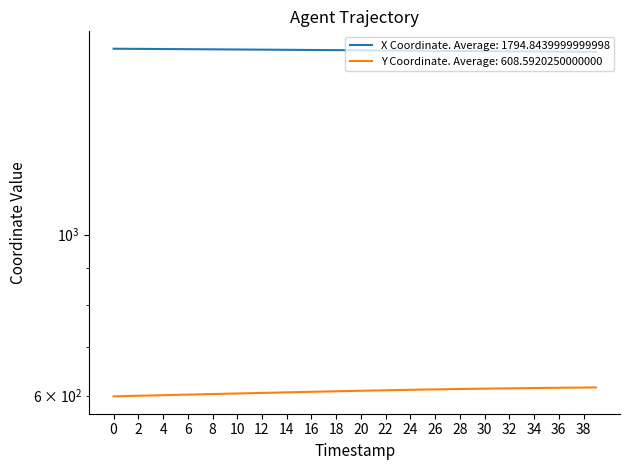

List the series in order of their overall mean, lowest first.

Y, X